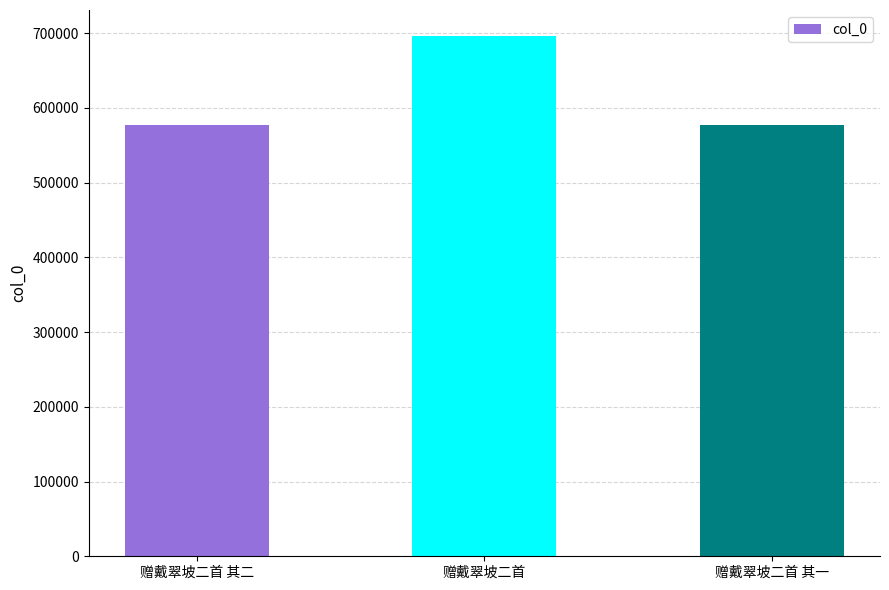

What is the sum of all values?

1850051